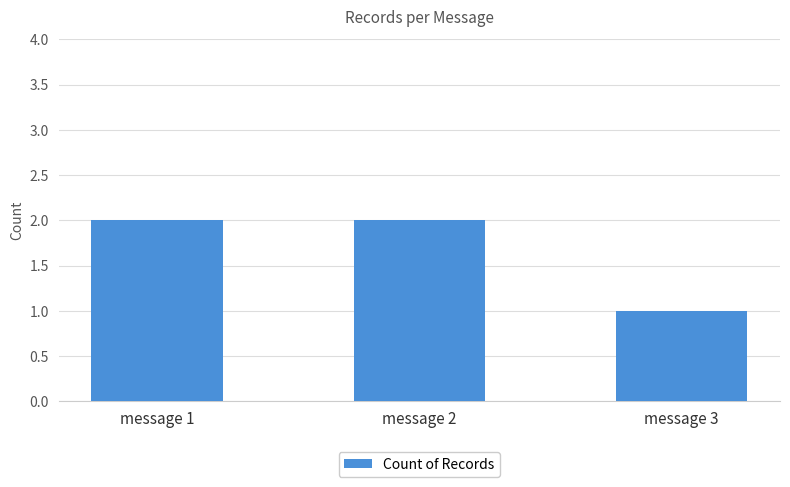

How many distinct data groups are displayed?

1